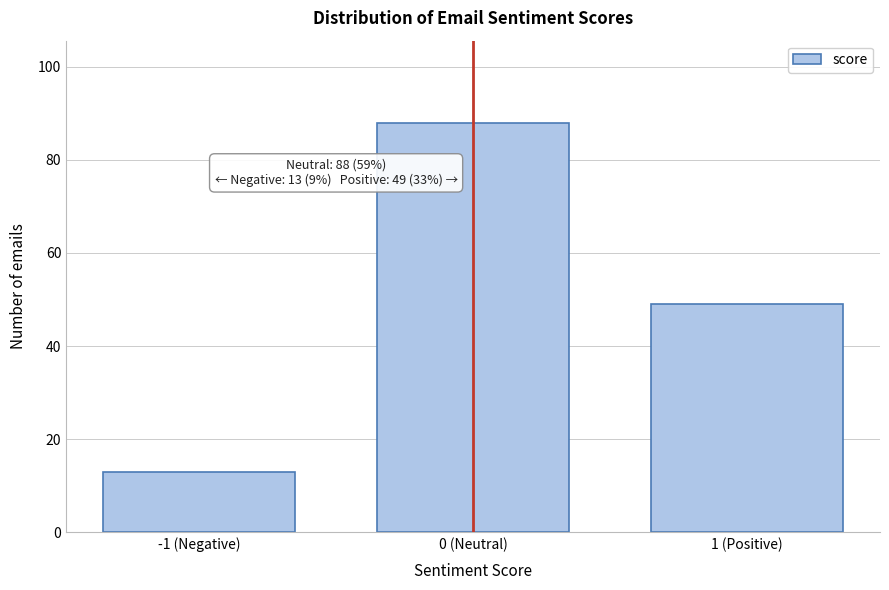

Reading left to right, what are all the values shown in this chart?

-1 (Negative)=13	0 (Neutral)=88	1 (Positive)=49